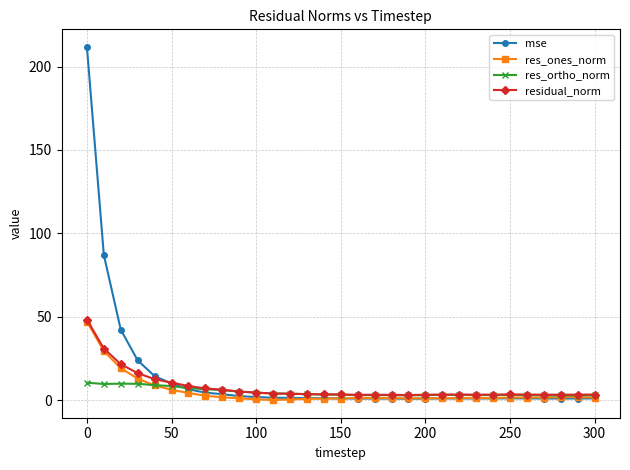

What is the greatest value displayed?

211.7